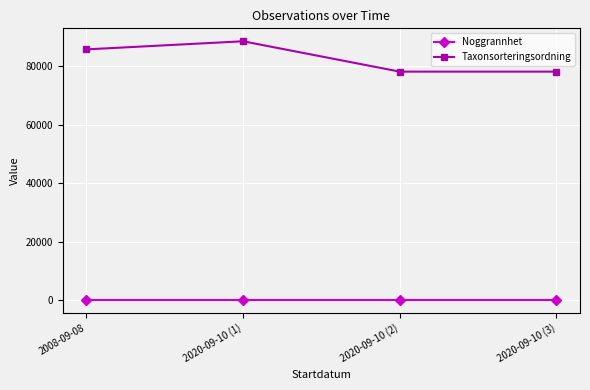

What is the sum of all Noggrannhet values?

100